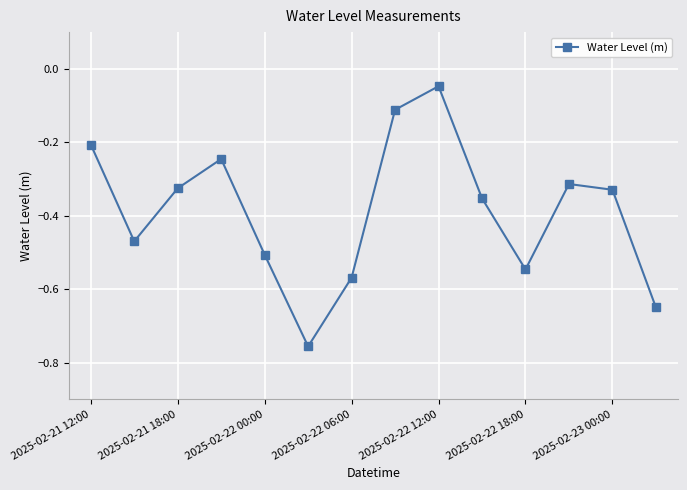

How many points are higher than both their immediate neighbors (excluding endpoints)?

3